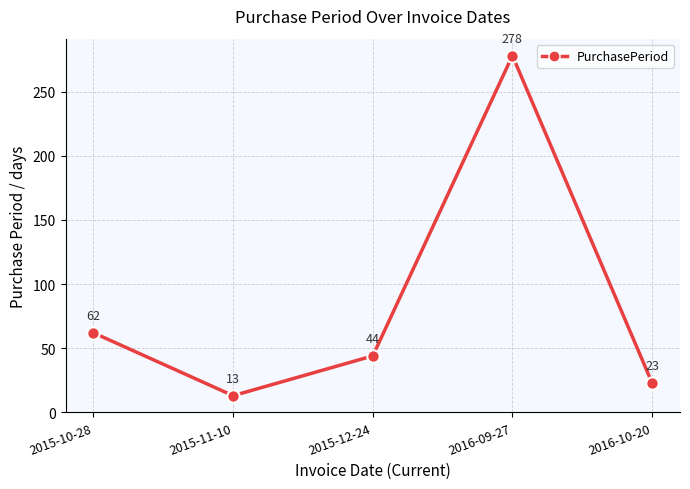

What is the ratio of the value at 2015-10-28 to the value at 2015-12-24?

1.4